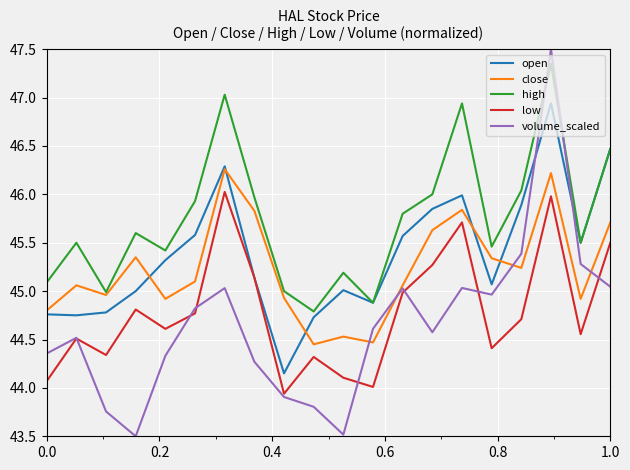

What is the greatest value displayed?

47.5